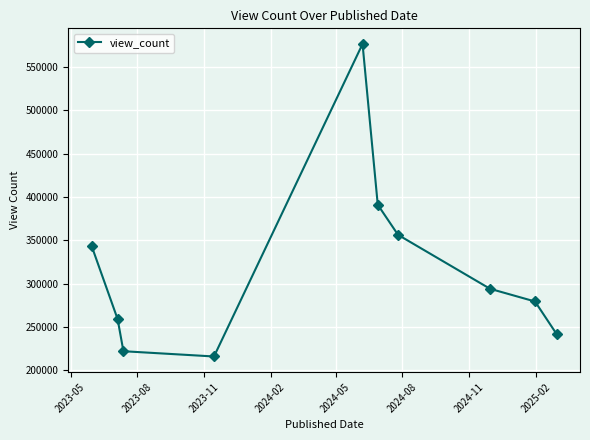

What is the sum of all values?

3181151